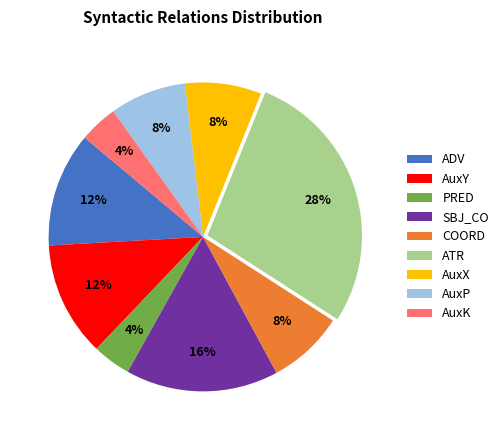

Is the sum of COORD and AuxY greater than half?

No